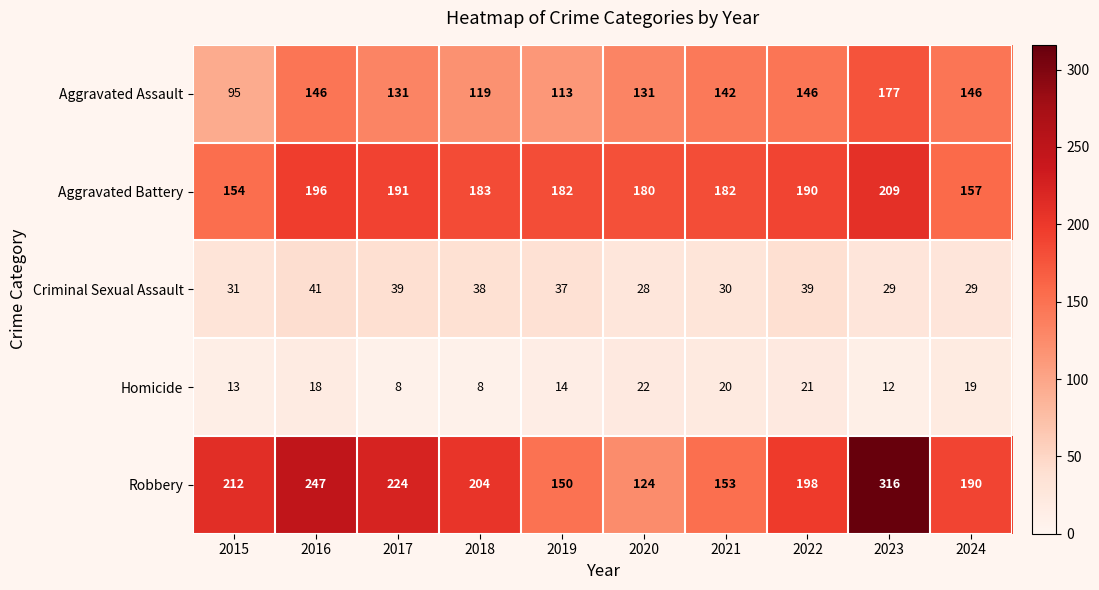

At which label does Robbery first exceed 204?

2015